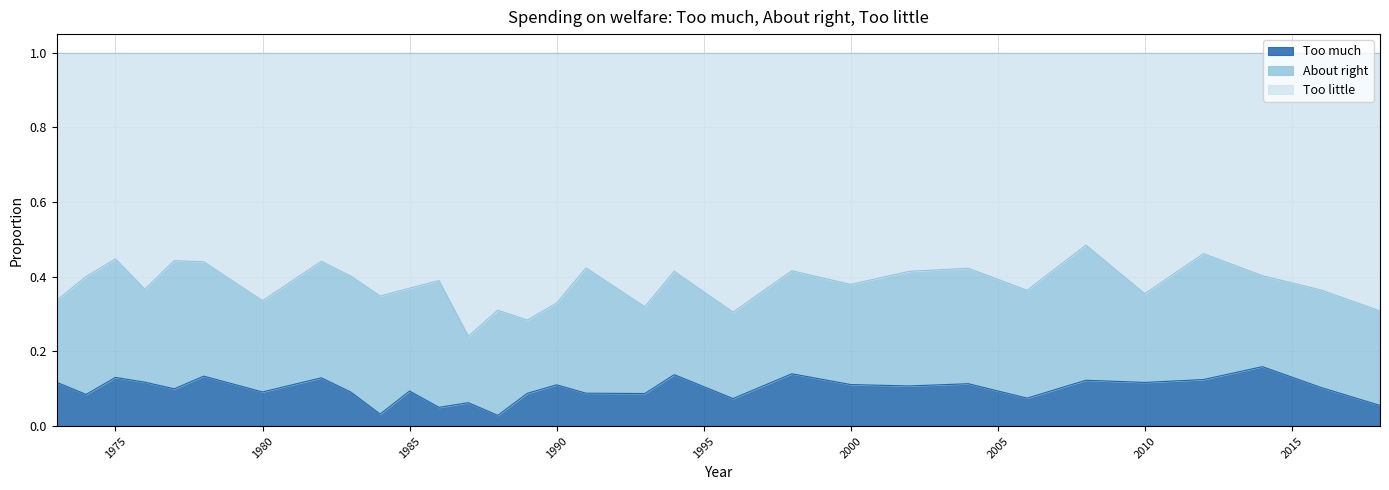

At which category is the sum across all series the highest?

2008